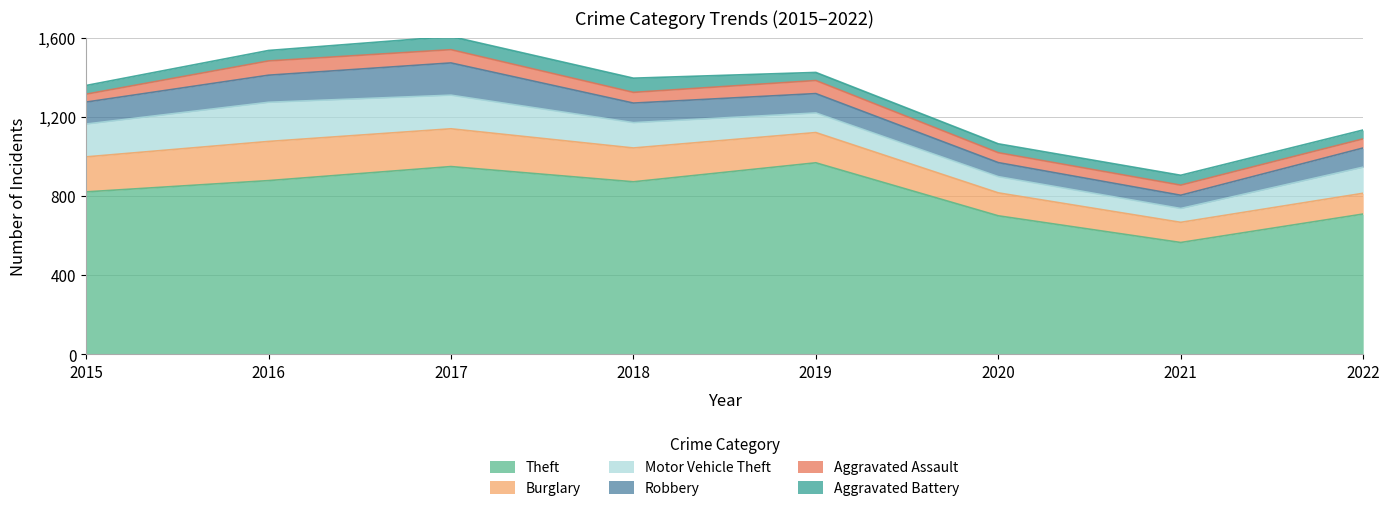

How many values in the Aggravated Assault series are below 54?

4